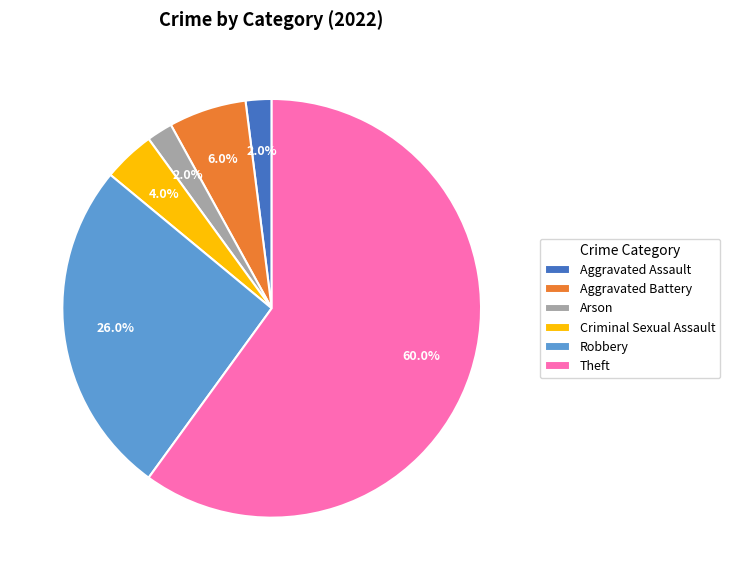

What percentage is NOT represented by Robbery?

74.0%